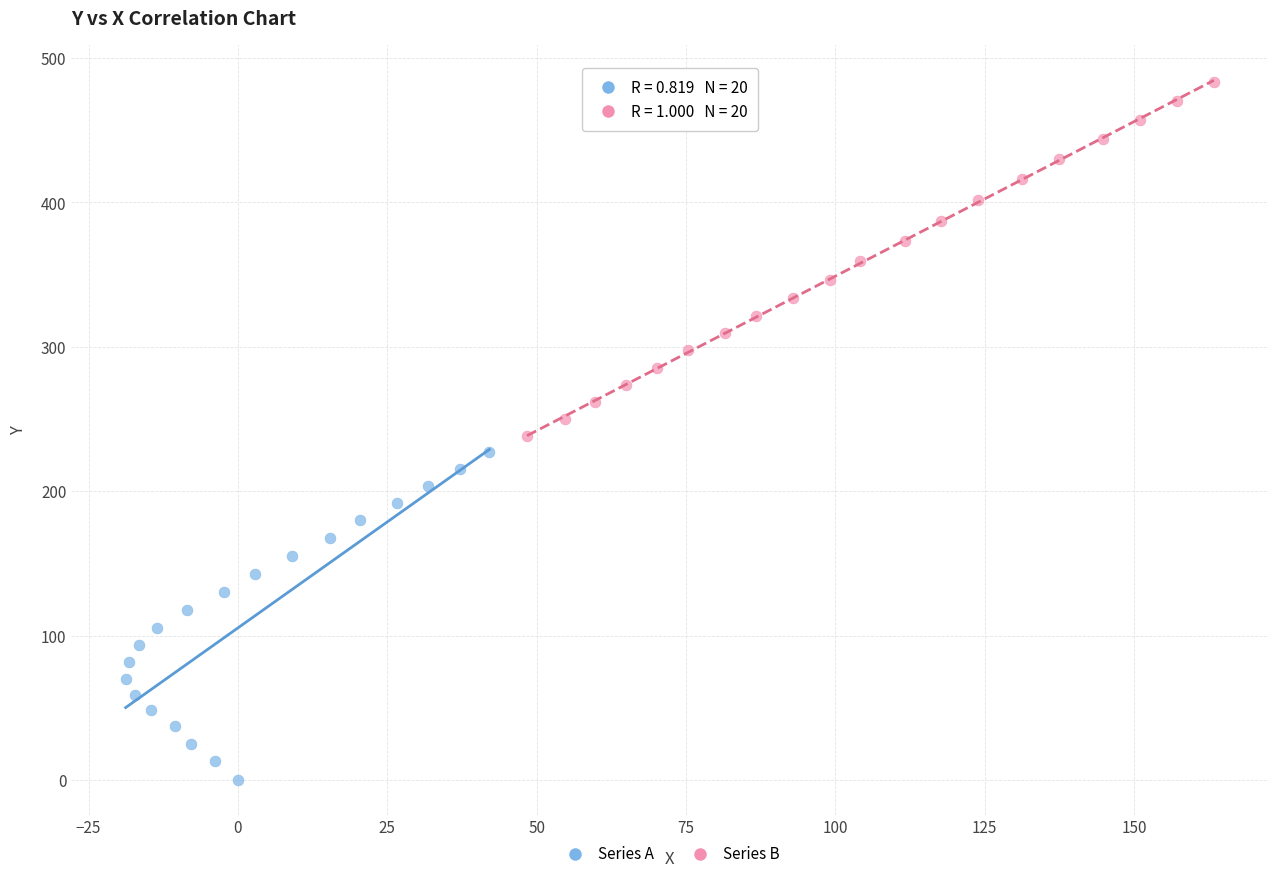

Which series reaches the maximum Y coordinate?

Series B